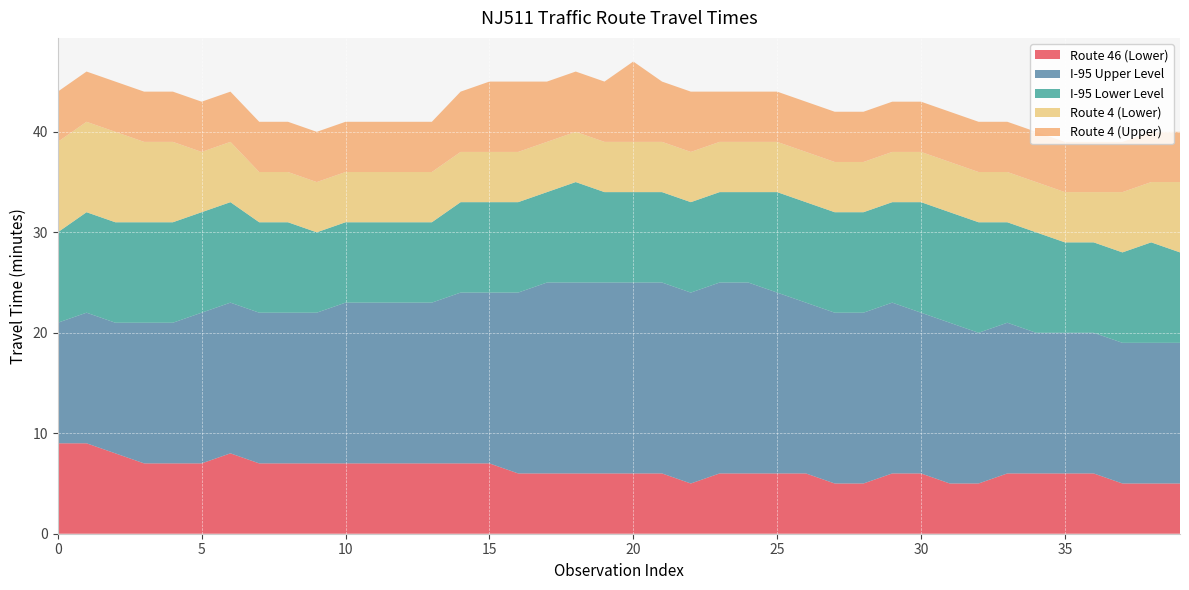

Reading left to right, transcribe all the data shown in this chart.

Route 46 (Lower): 9	9	8	7	7	7	8	7	7	7	7	7	7	7	7	7	6	6	6	6	6	6	5	6	6	6	6	5	5	6	6	5	5	6	6	6	6	5	5	5
I-95 Upper Level: 12	13	13	14	14	15	15	15	15	15	16	16	16	16	17	17	18	19	19	19	19	19	19	19	19	18	17	17	17	17	16	16	15	15	14	14	14	14	14	14
I-95 Lower Level: 9	10	10	10	10	10	10	9	9	8	8	8	8	8	9	9	9	9	10	9	9	9	9	9	9	10	10	10	10	10	11	11	11	10	10	9	9	9	10	9
Route 4 (Lower): 9	9	9	8	8	6	6	5	5	5	5	5	5	5	5	5	5	5	5	5	5	5	5	5	5	5	5	5	5	5	5	5	5	5	5	5	5	6	6	7
Route 4 (Upper): 5	5	5	5	5	5	5	5	5	5	5	5	5	5	6	7	7	6	6	6	8	6	6	5	5	5	5	5	5	5	5	5	5	5	5	5	5	5	5	5